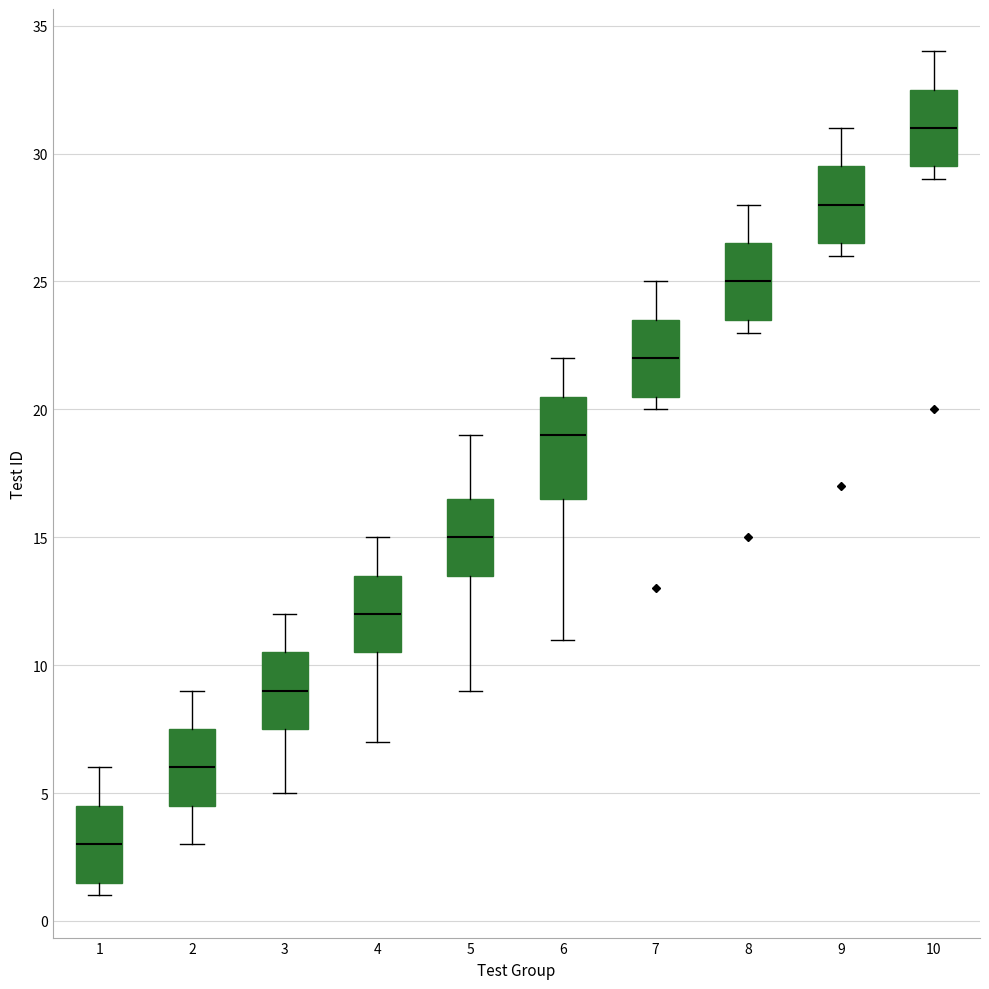

Which box has the highest median line?

10